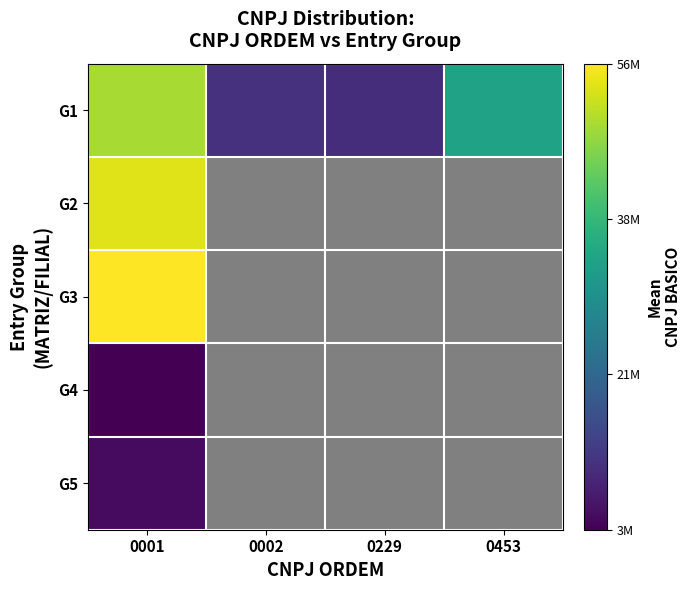

How many positive values does the G3 series have?

1